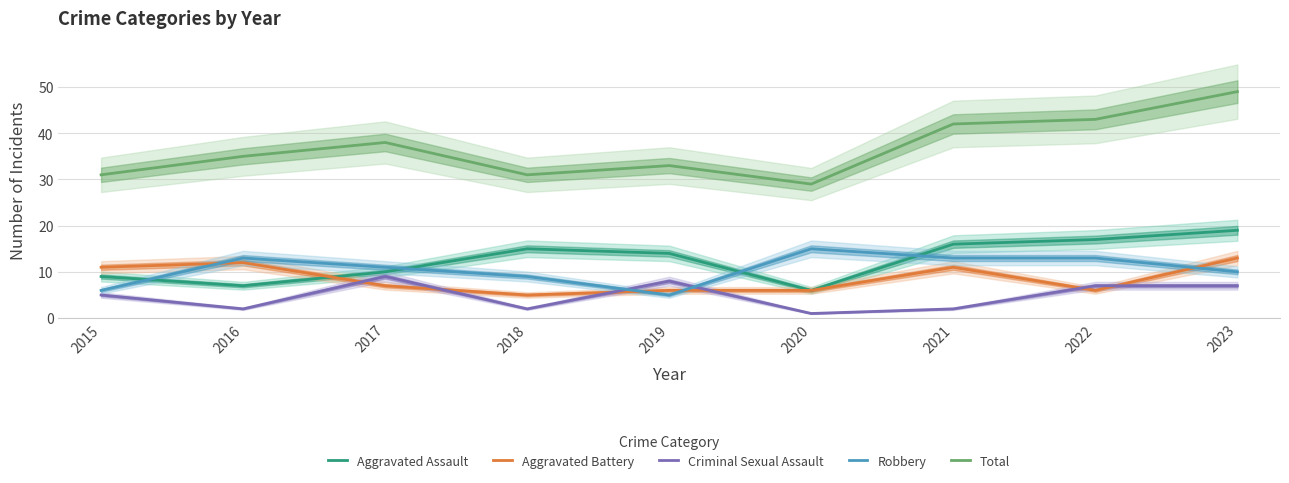

At which category is the sum across all series the highest?

2023